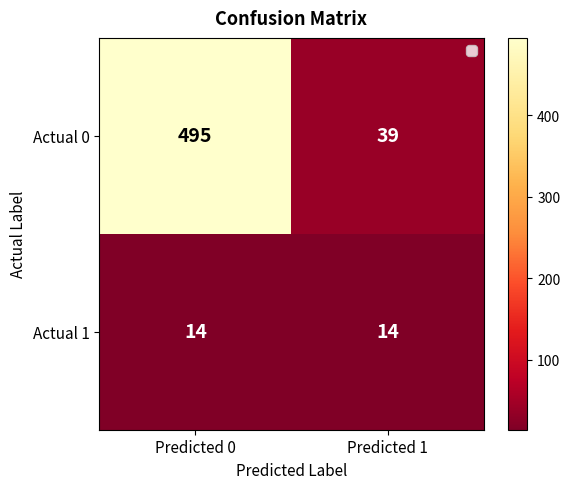

Reading left to right, extract all data points from this chart.

Actual 0: 495	39
Actual 1: 14	14